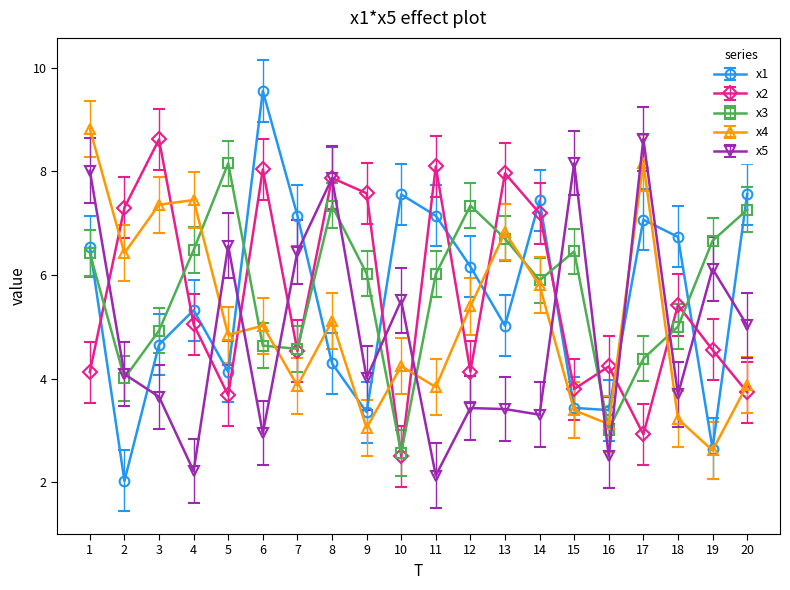

How many intersections are there between x3 and x5?

9